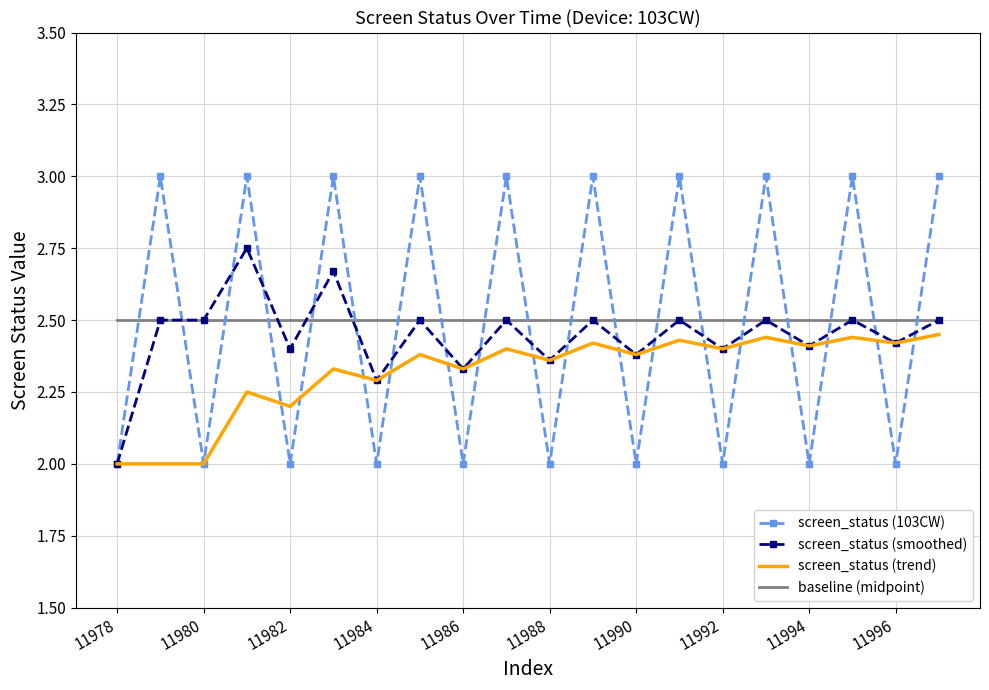

Count the number of data series in this chart.

4